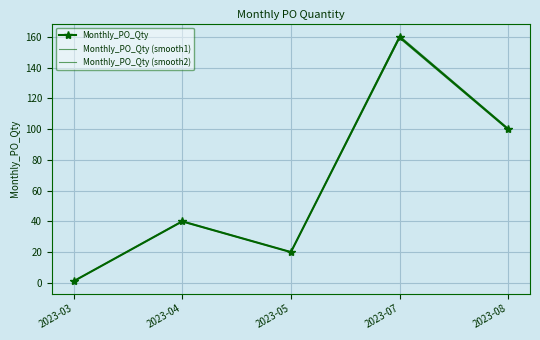

At which category does Monthly_PO_Qty (smooth2) reach its first local peak?

2023-04